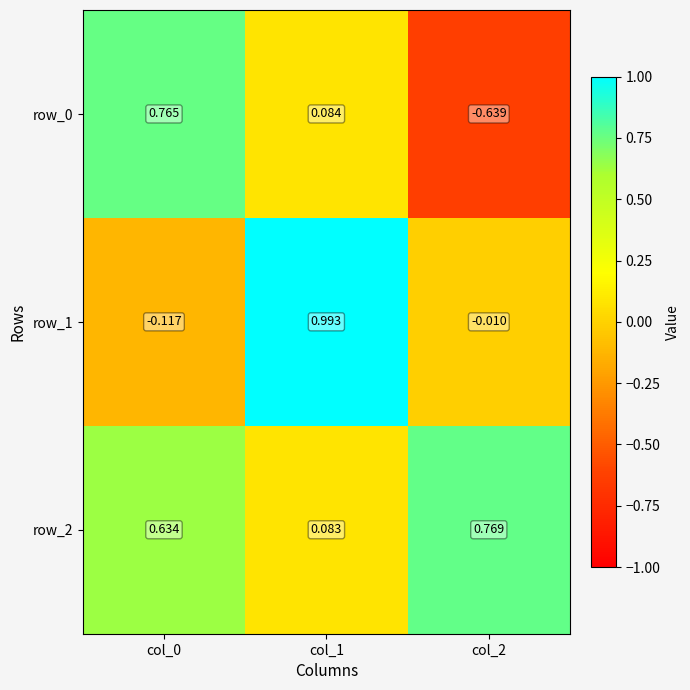

How many data points in row_0 are less than 0?

1